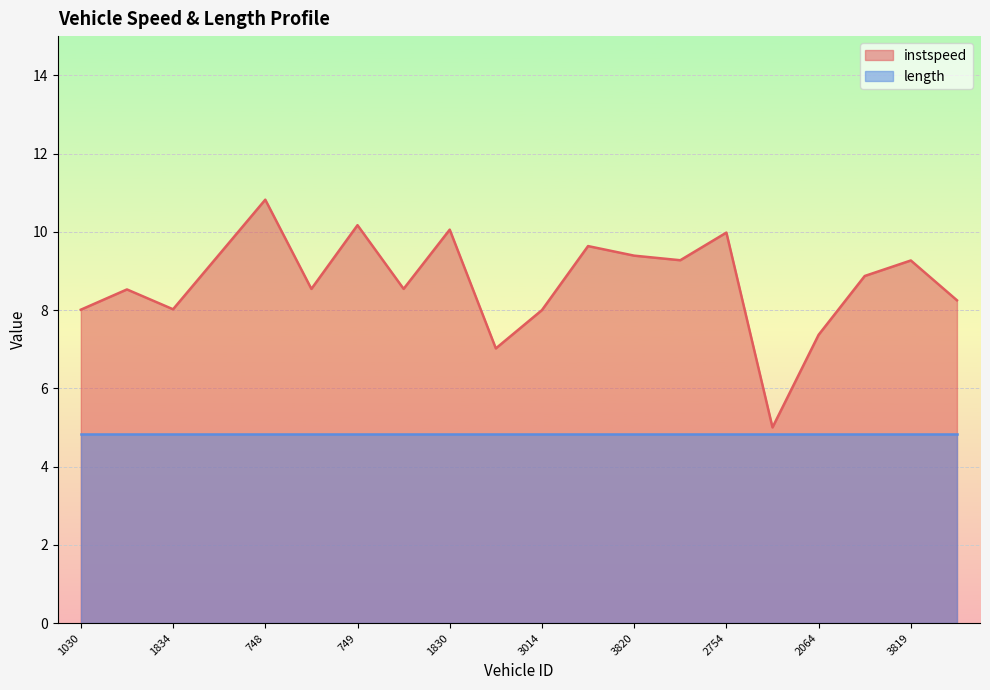

Reading right to left, extract all data points from this chart.

3400=8.2	3819=9.3	2762=8.9	2064=7.4	3814=5.0	2754=10.0	2049=9.3	3820=9.4	2738=9.6	3014=8.0	1819=7.0	1830=10.1	1396=8.5	749=10.2	1821=8.5	748=10.8	1799=9.4	1834=8.0	1257=8.5	1030=8.0